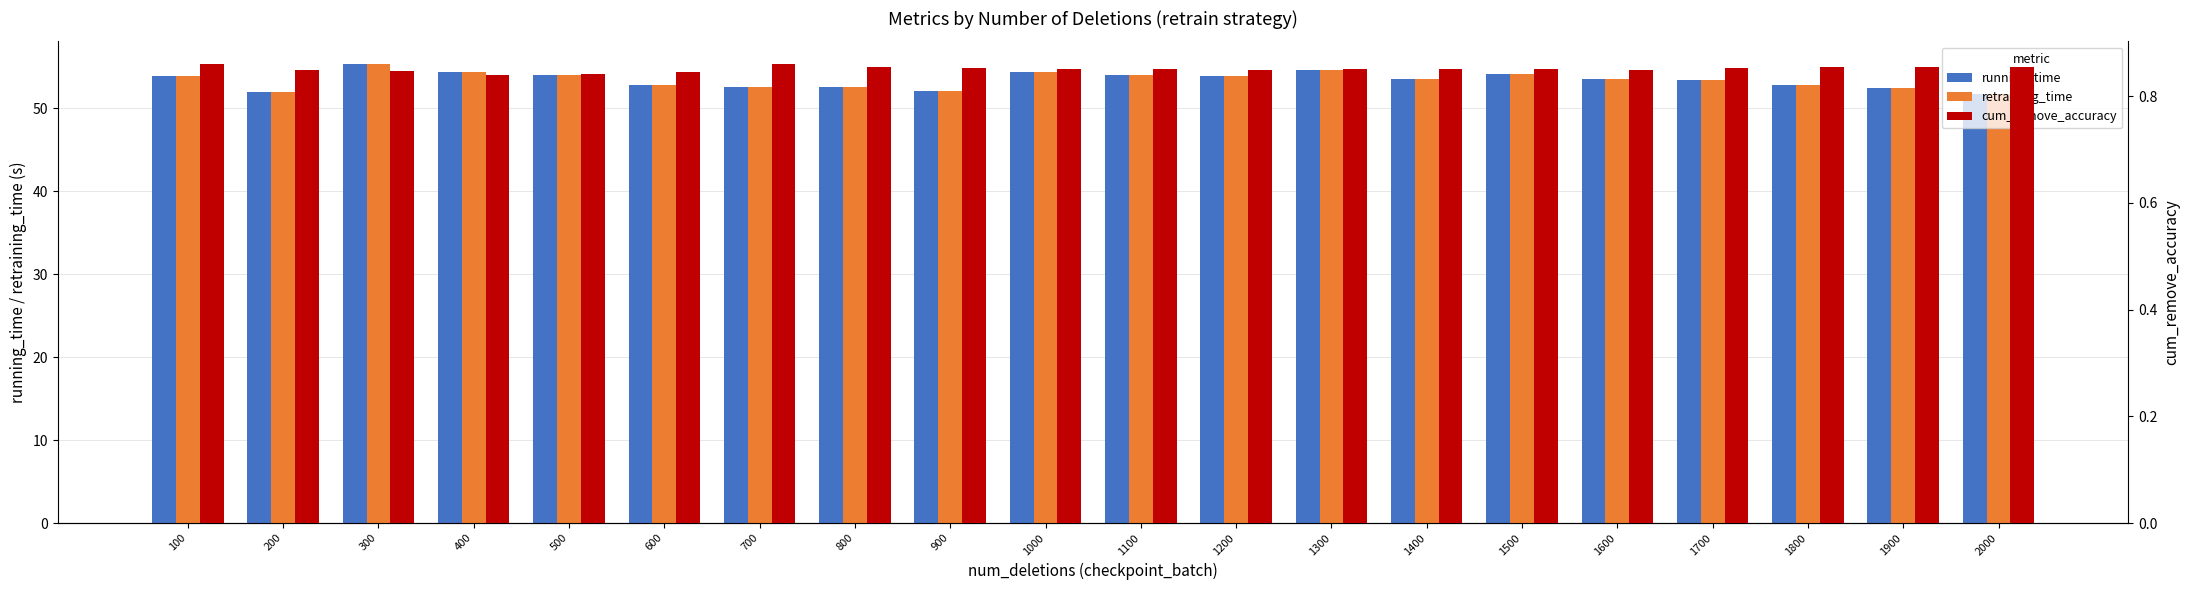

The running_time series shows 52.1 at 900. True or false?

True